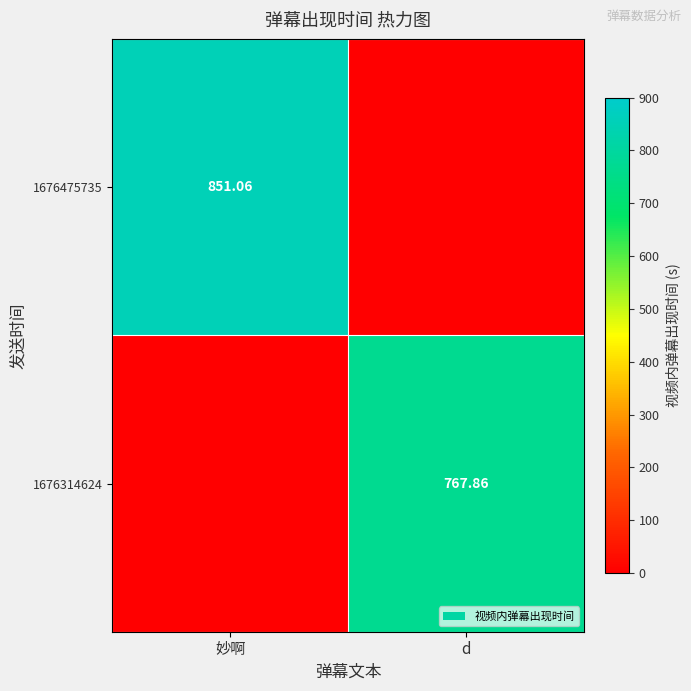

Is the value of 1676475735 at 妙啊 greater than the value of 1676314624 at d?

Yes